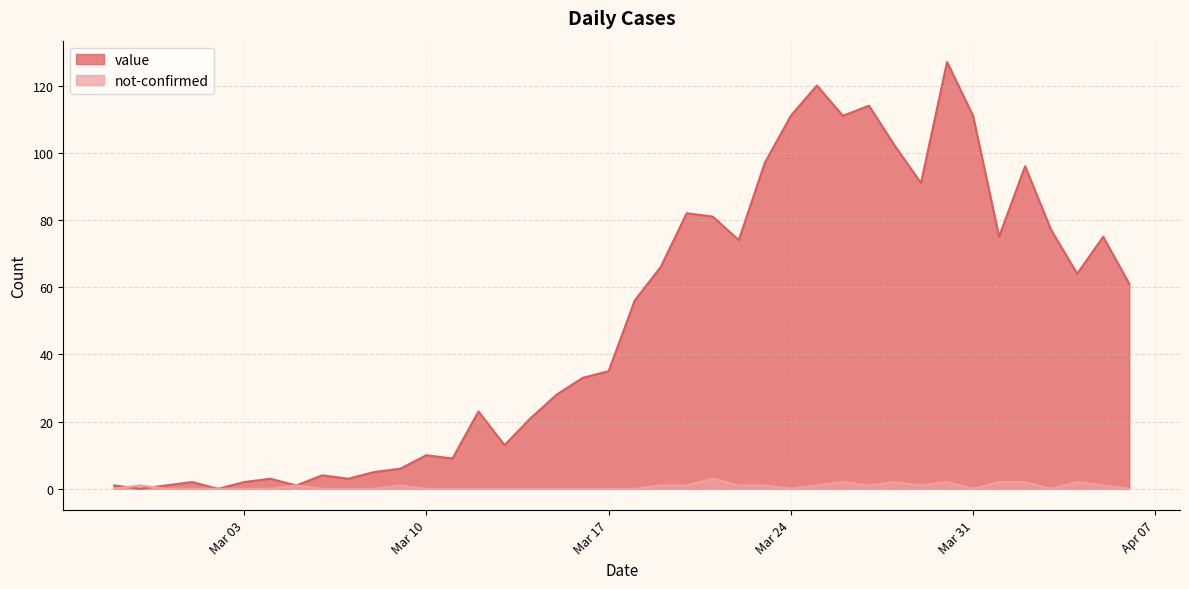

Between which two adjacent categories do not-confirmed and value first intersect?

2020-02-27 and 2020-02-28